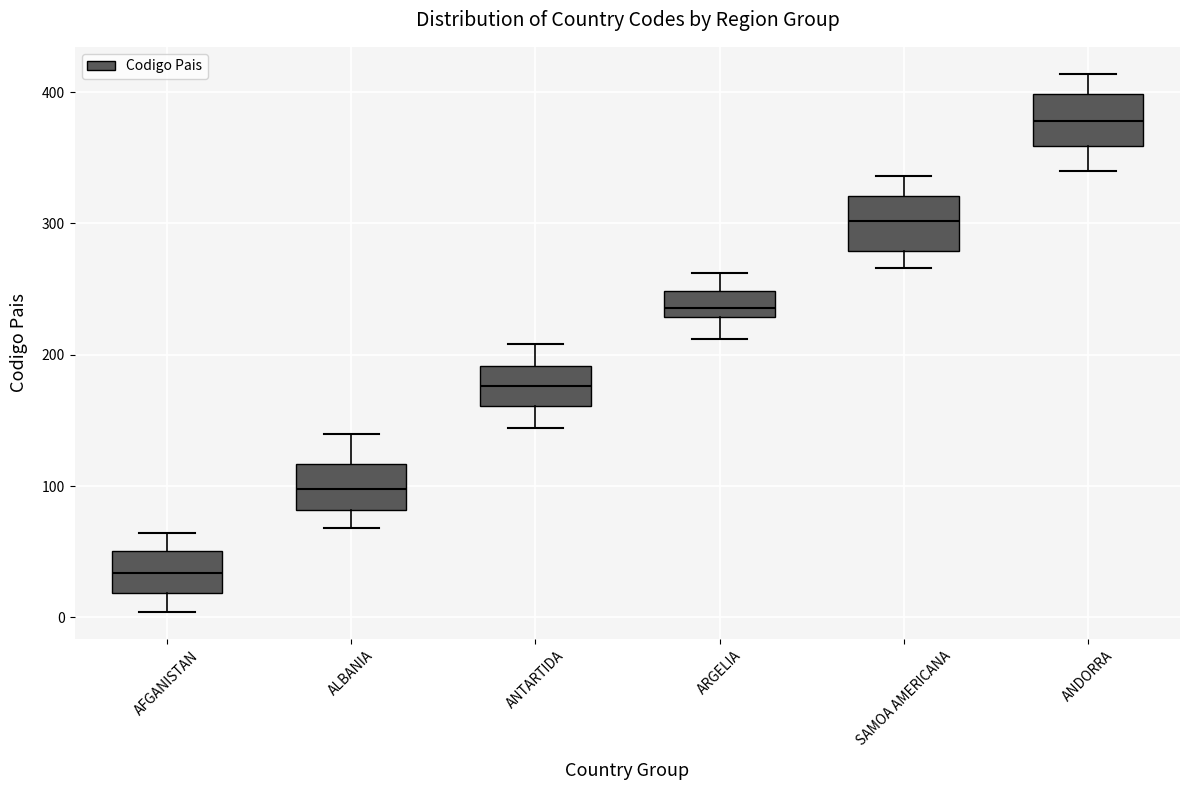

Reading left to right, transcribe this box plot: for each box, give where its median line is, the range the box spans, and where its two whiskers end, as read against the y-axis. The values are not printed on the chart, so give them approximately, as read against the axis.

AFGANISTAN: median 30, box 20 to 50, whiskers 0 to 60
ALBANIA: median 100, box 80 to 120, whiskers 70 to 140
ANTARTIDA: median 180, box 160 to 190, whiskers 140 to 210
ARGELIA: median 240, box 230 to 250, whiskers 210 to 260
SAMOA AMERICANA: median 300, box 280 to 320, whiskers 270 to 340
ANDORRA: median 380, box 360 to 400, whiskers 340 to 410